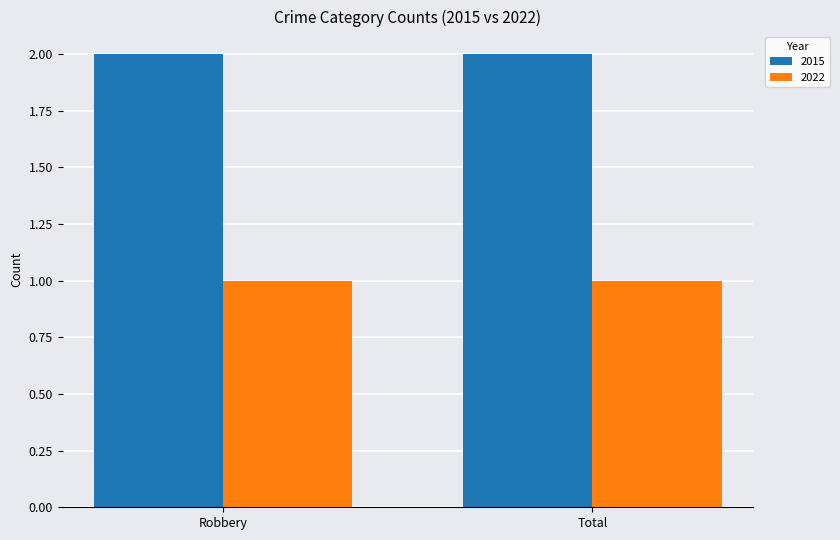

What is the sum of the 2015 values at Total and Robbery?

4